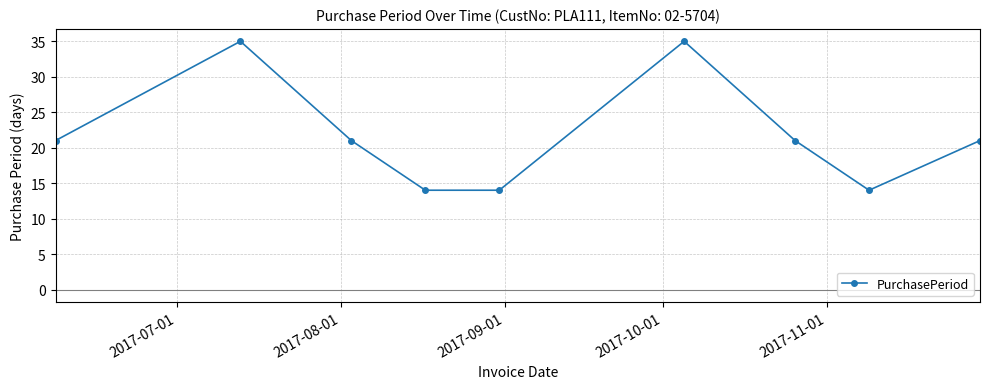

How many interior local peaks (higher than both neighbors) does the data have?

2